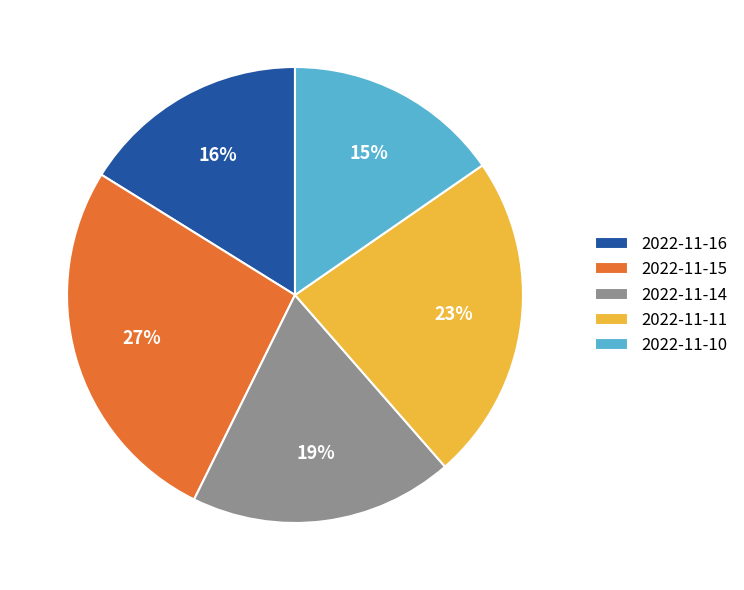

Do 2022-11-16 and 2022-11-11 together represent more than half of the pie?

No